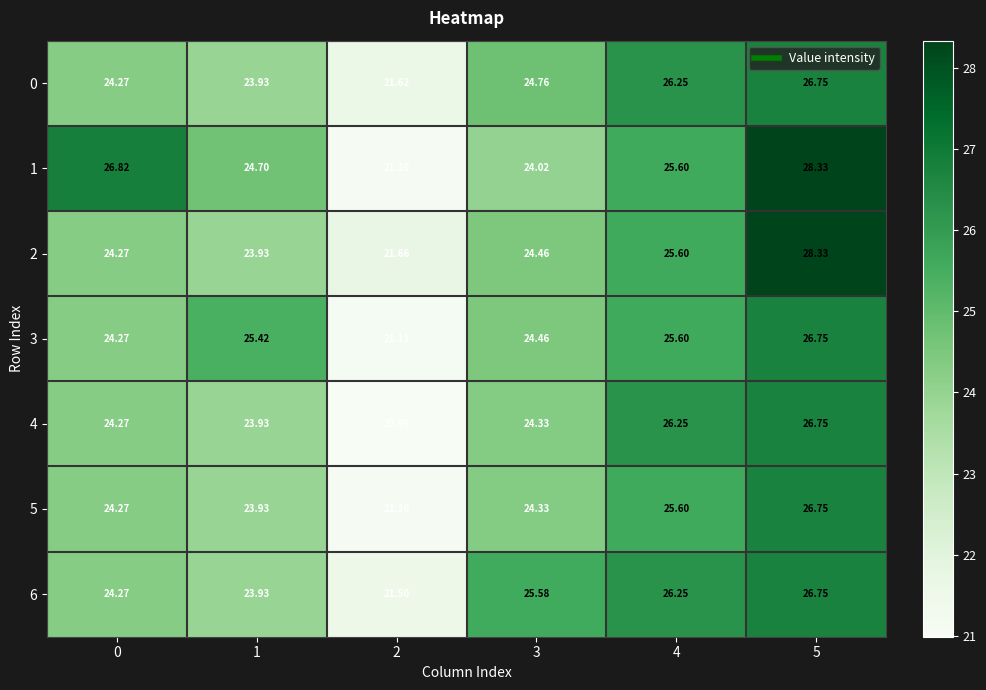

Is the value of 2 at 5 greater than the value of 6 at 0?

Yes